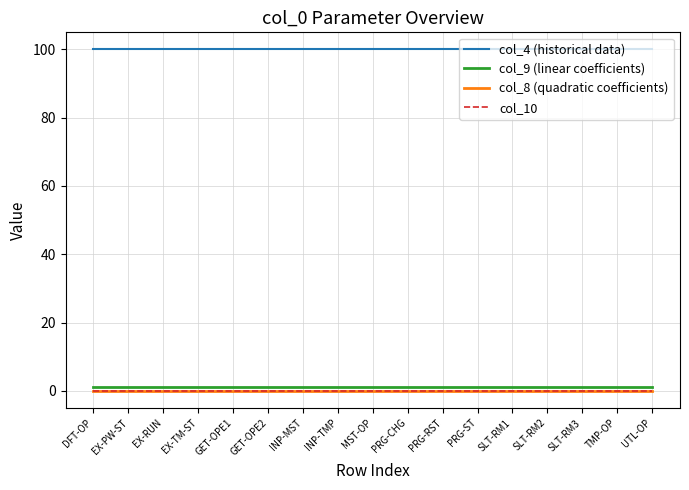

List the series in order of their peak value, highest first.

col_4 (historical data), col_9 (linear coefficients), col_8 (quadratic coefficients), col_10